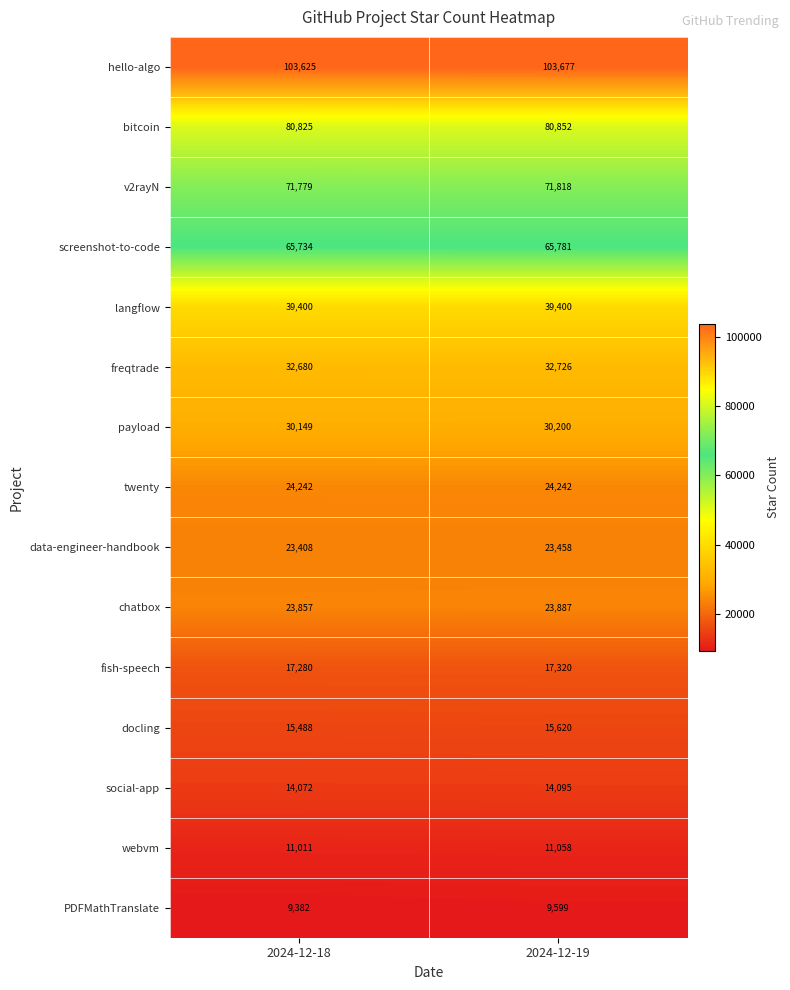

Reading left to right, transcribe all the data shown in this chart.

hello-algo: 2024-12-18=103625	2024-12-19=103677
bitcoin: 2024-12-18=80825	2024-12-19=80852
v2rayN: 2024-12-18=71779	2024-12-19=71818
screenshot-to-code: 2024-12-18=65734	2024-12-19=65781
langflow: 2024-12-18=39400	2024-12-19=39400
freqtrade: 2024-12-18=32680	2024-12-19=32726
payload: 2024-12-18=30149	2024-12-19=30200
twenty: 2024-12-18=24242	2024-12-19=24242
data-engineer-handbook: 2024-12-18=23408	2024-12-19=23458
chatbox: 2024-12-18=23857	2024-12-19=23887
fish-speech: 2024-12-18=17280	2024-12-19=17320
docling: 2024-12-18=15488	2024-12-19=15620
social-app: 2024-12-18=14072	2024-12-19=14095
webvm: 2024-12-18=11011	2024-12-19=11058
PDFMathTranslate: 2024-12-18=9382	2024-12-19=9599